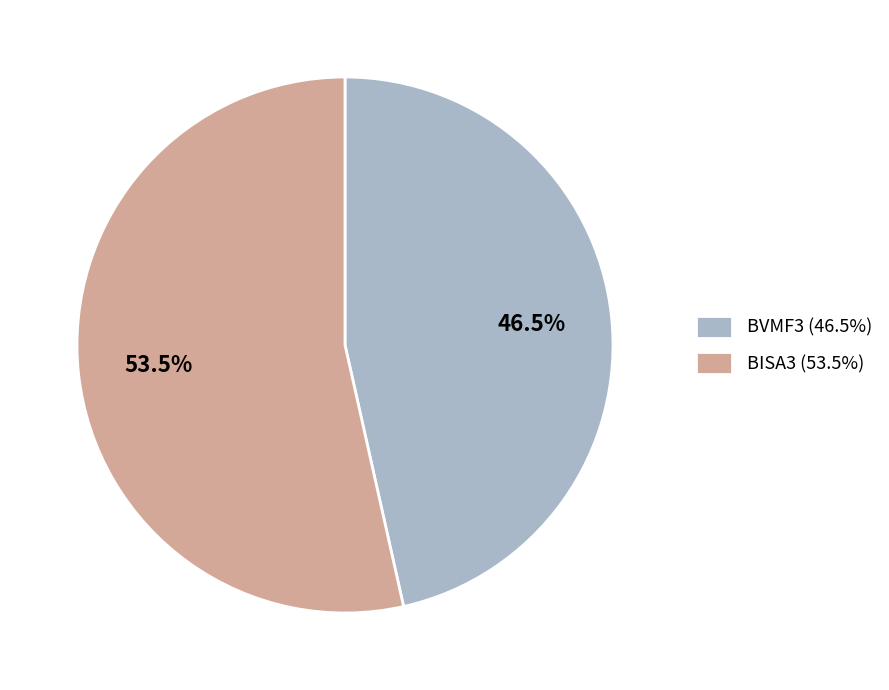

What percentage do BVMF3 and BISA3 together represent?

100.0%